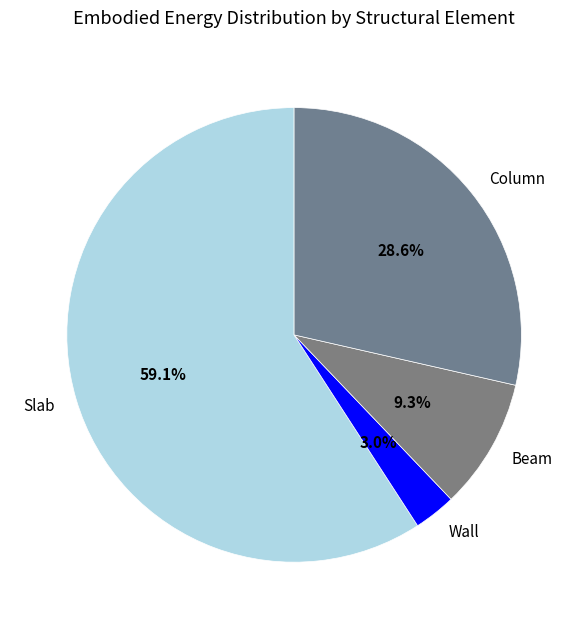

Is Beam the majority of the pie?

No